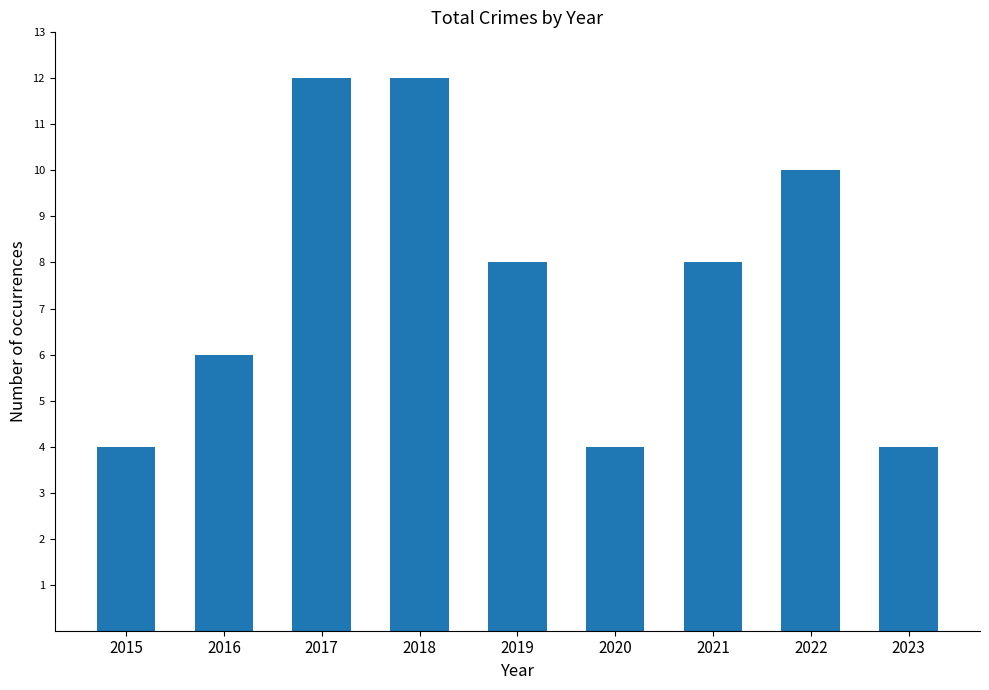

Is it true that the value at 2018 is 16?

False